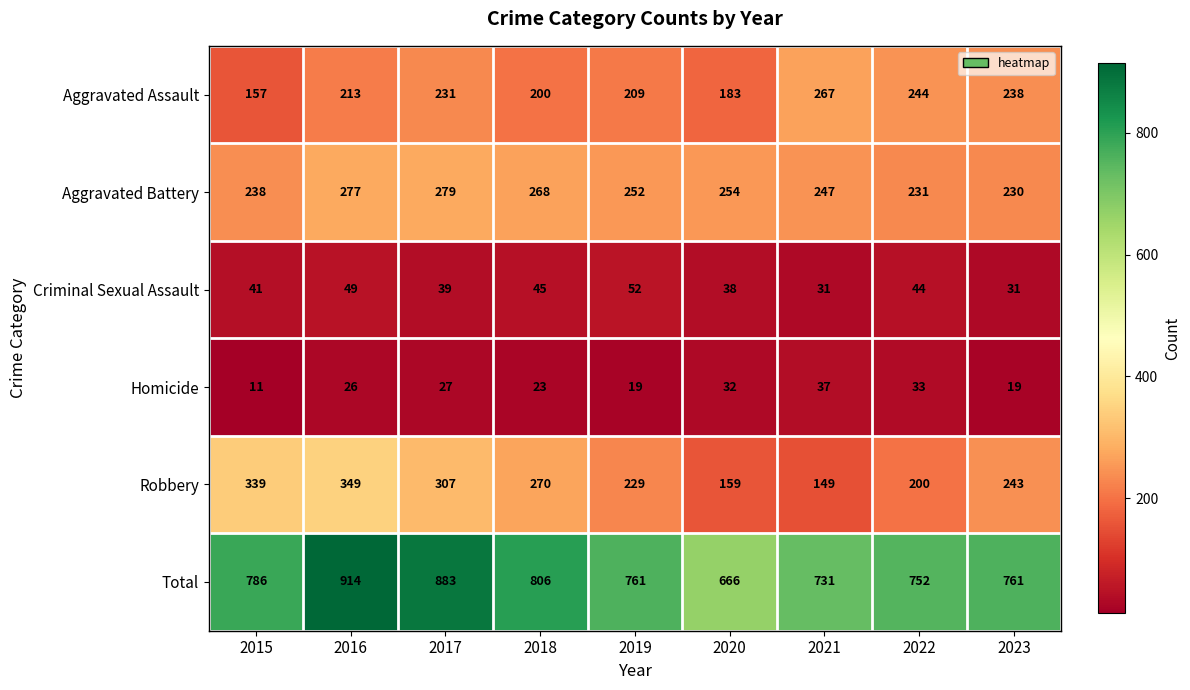

The value of Total at 2020 is 666. True or false?

True